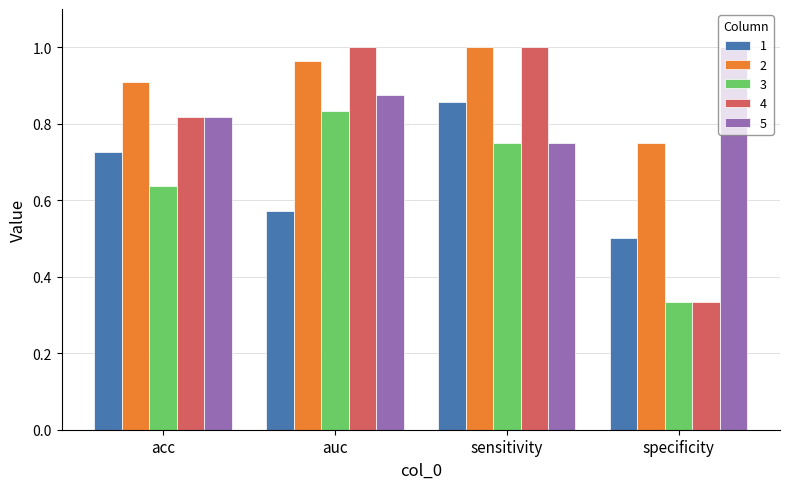

List the labels in order of 5 value, smallest first.

sensitivity, acc, auc, specificity